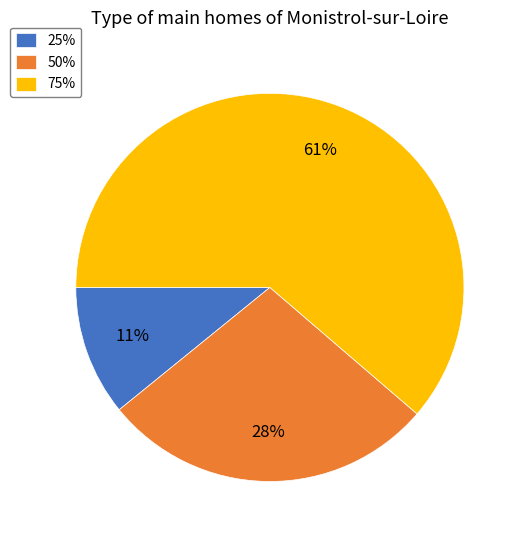

What is the majority slice?

75%